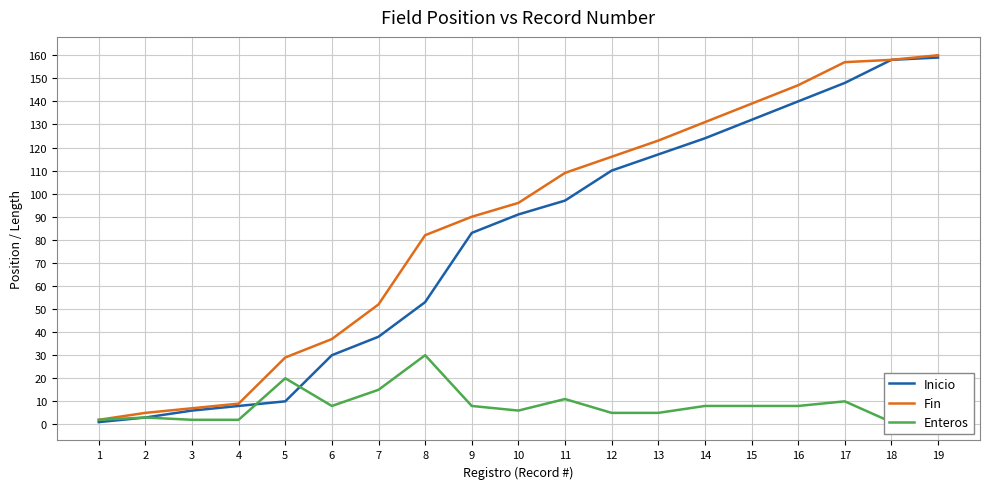

At which category does the chart reach its peak across all series?

19